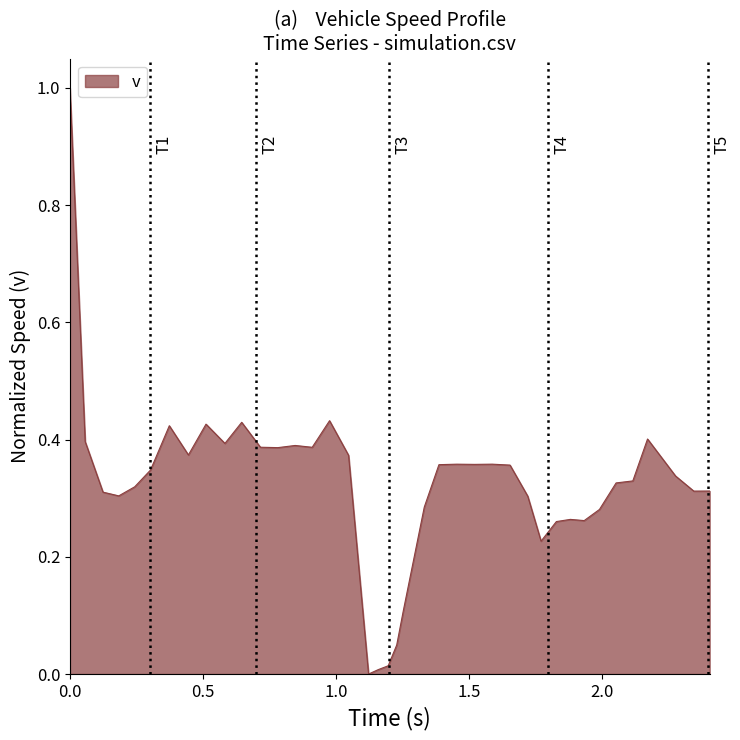

What is the greatest value displayed?

1.0